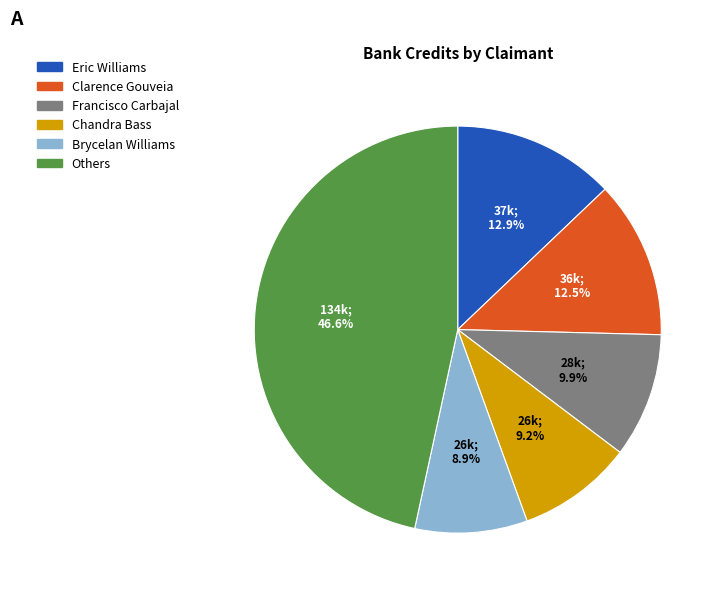

Is there a majority slice in this chart?

No